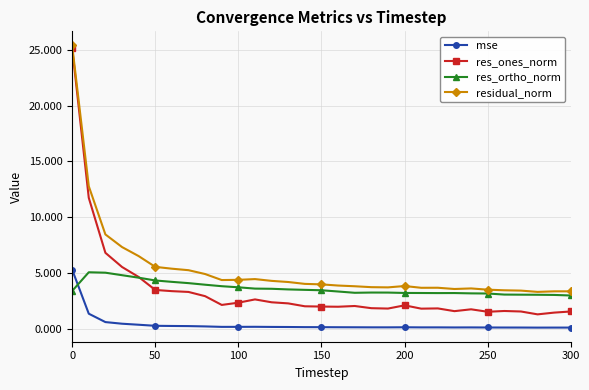

True or false: residual_norm and mse cross at least once.

False